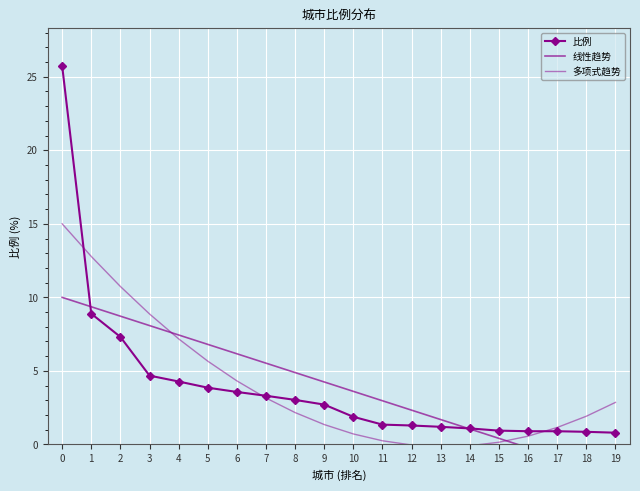

What is the difference between the 多项式趋势 values at 5 and 7?

2.5